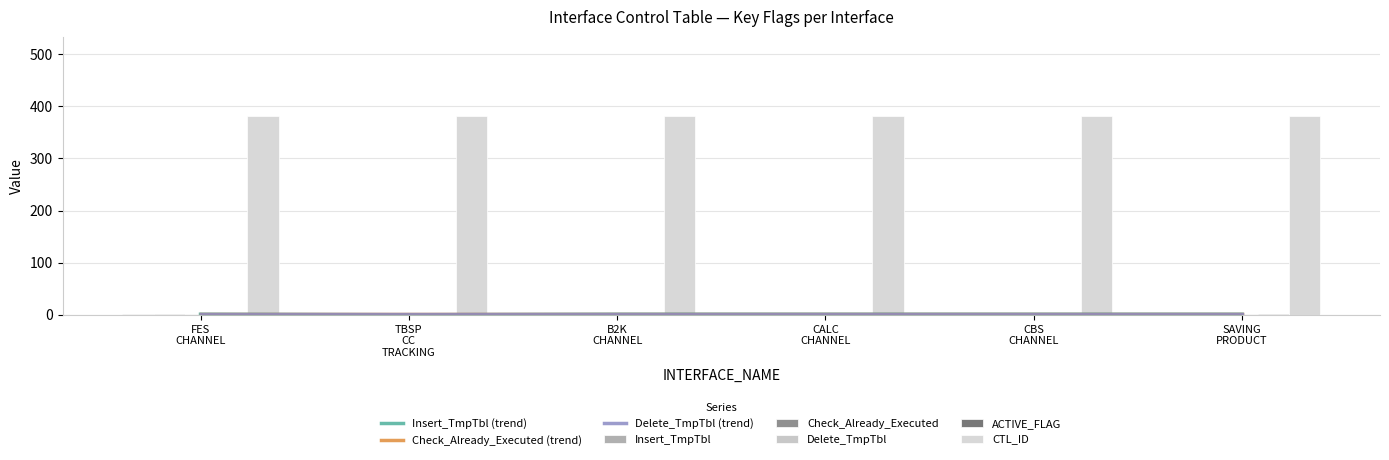

How many groups of bars are there?

6